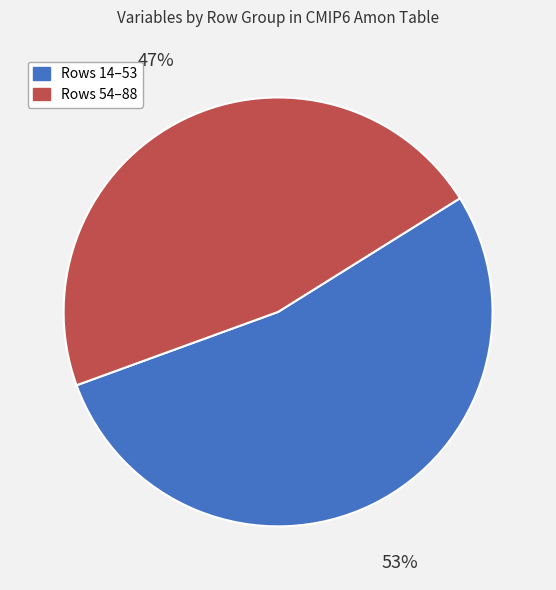

Is there a majority slice in this chart?

Yes